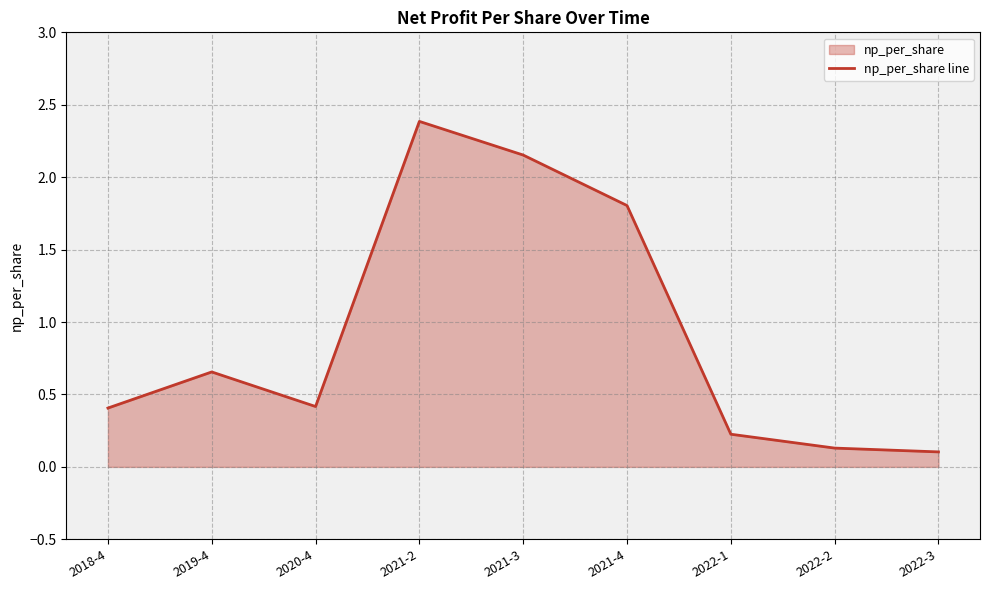

Approximately how many times larger is the value at 2018-4 compared to 2021-2?

0.2